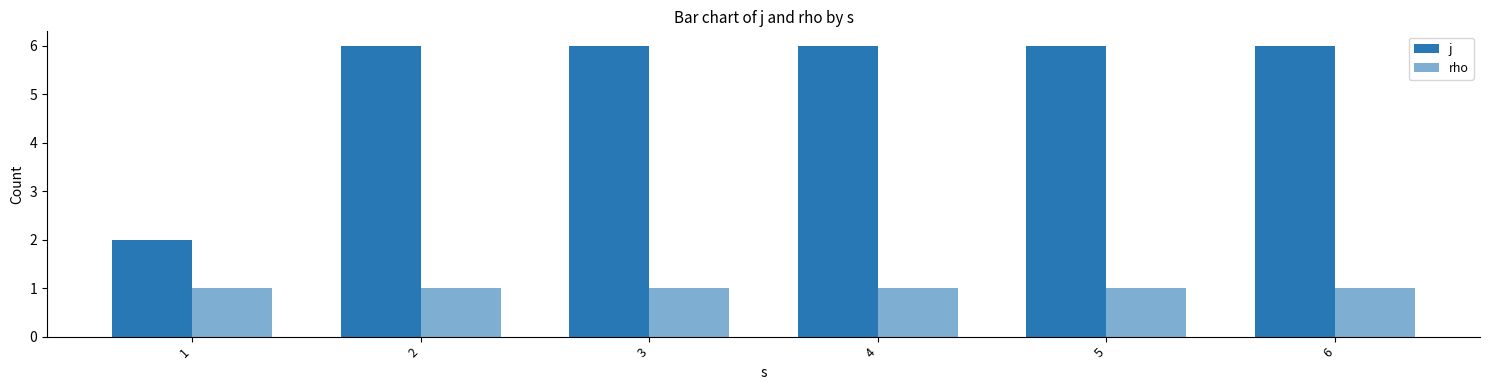

Reading left to right, list all the values displayed in this chart.

j: 1=2	2=6	3=6	4=6	5=6	6=6
rho: 1=1	2=1	3=1	4=1	5=1	6=1